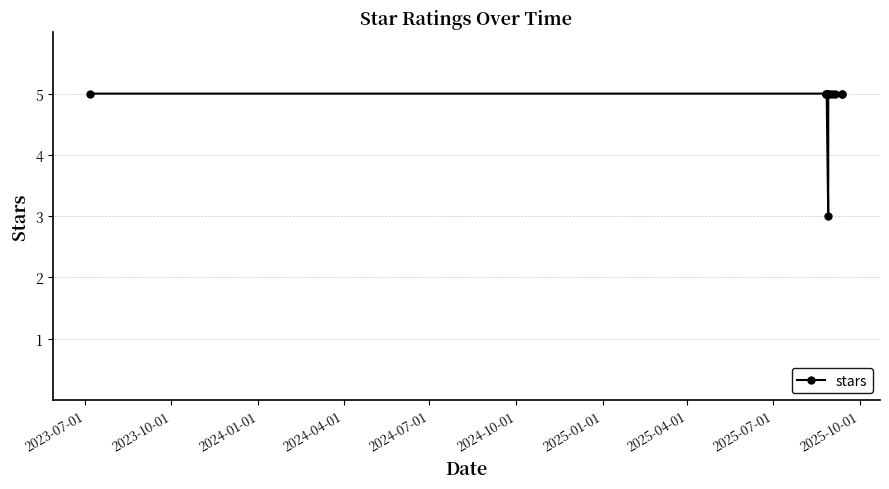

What is the value of the 1st point from the left?

5